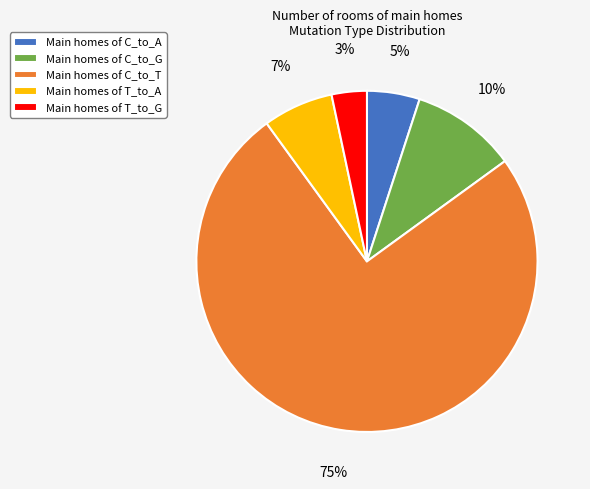

Between Main homes of C_to_G and Main homes of T_to_A, which is larger?

Main homes of C_to_G